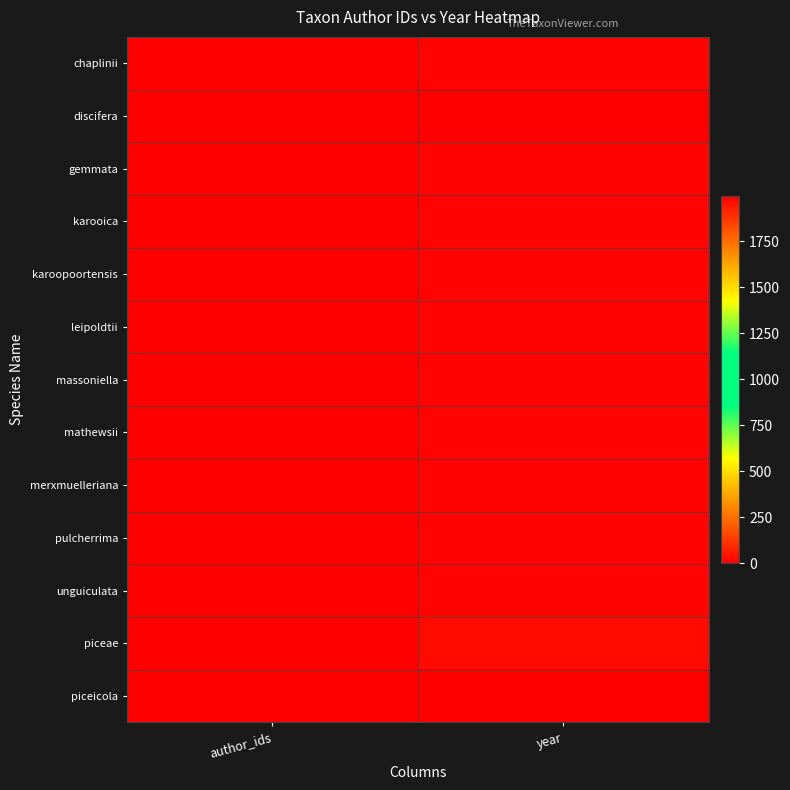

Reading left to right, list all the values displayed in this chart.

chaplinii: author_ids=0	year=1985
discifera: author_ids=0	year=1996
gemmata: author_ids=0	year=1985
karooica: author_ids=0	year=1985
karoopoortensis: author_ids=0	year=1985
leipoldtii: author_ids=0	year=1985
massoniella: author_ids=0	year=1985
mathewsii: author_ids=0	year=1985
merxmuelleriana: author_ids=0	year=1985
pulcherrima: author_ids=0	year=1985
unguiculata: author_ids=0	year=1985
piceae: author_ids=0	year=1969
piceicola: author_ids=0	year=1995